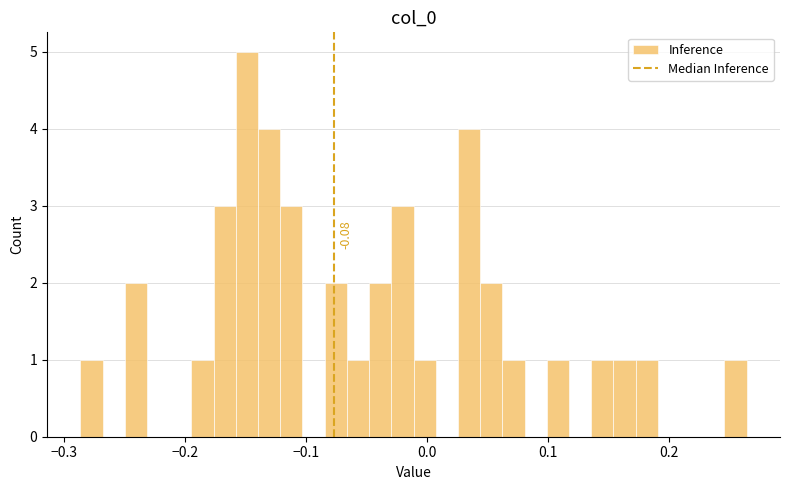

Around what value on the x-axis is the tallest bar? Give the approximate position of its centre, as read against the axis.

-0.15